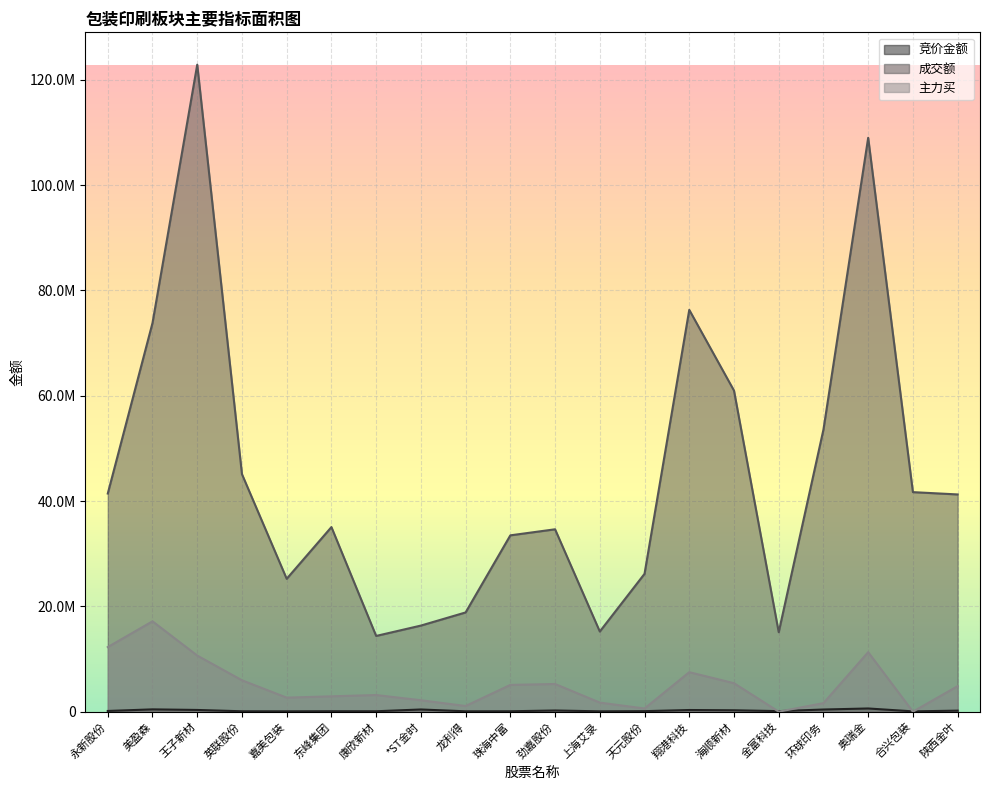

Does the chart display data point markers on the line(s)?

No